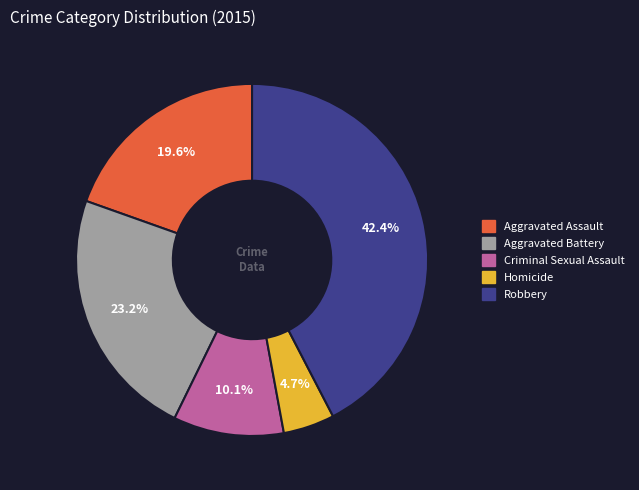

What percentage is the Robbery slice, to the nearest percent?

42%